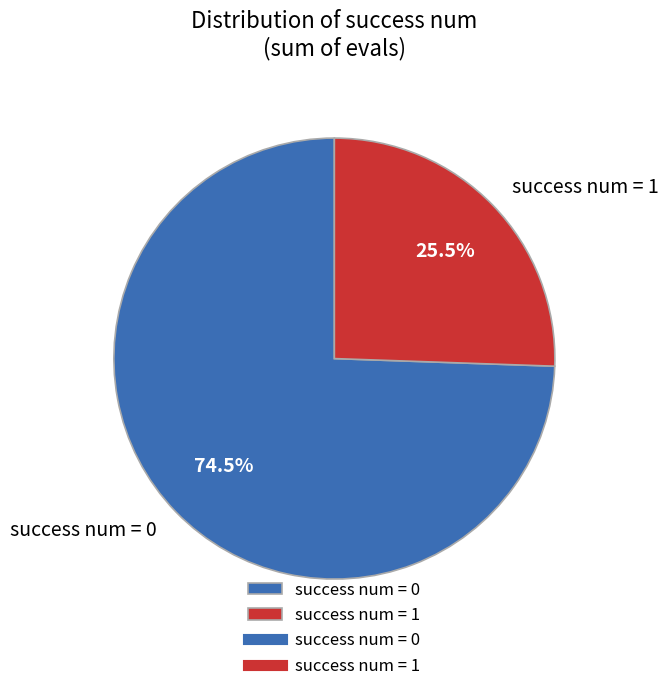

Do success num = 0 and success num = 1 together represent more than half of the pie?

Yes